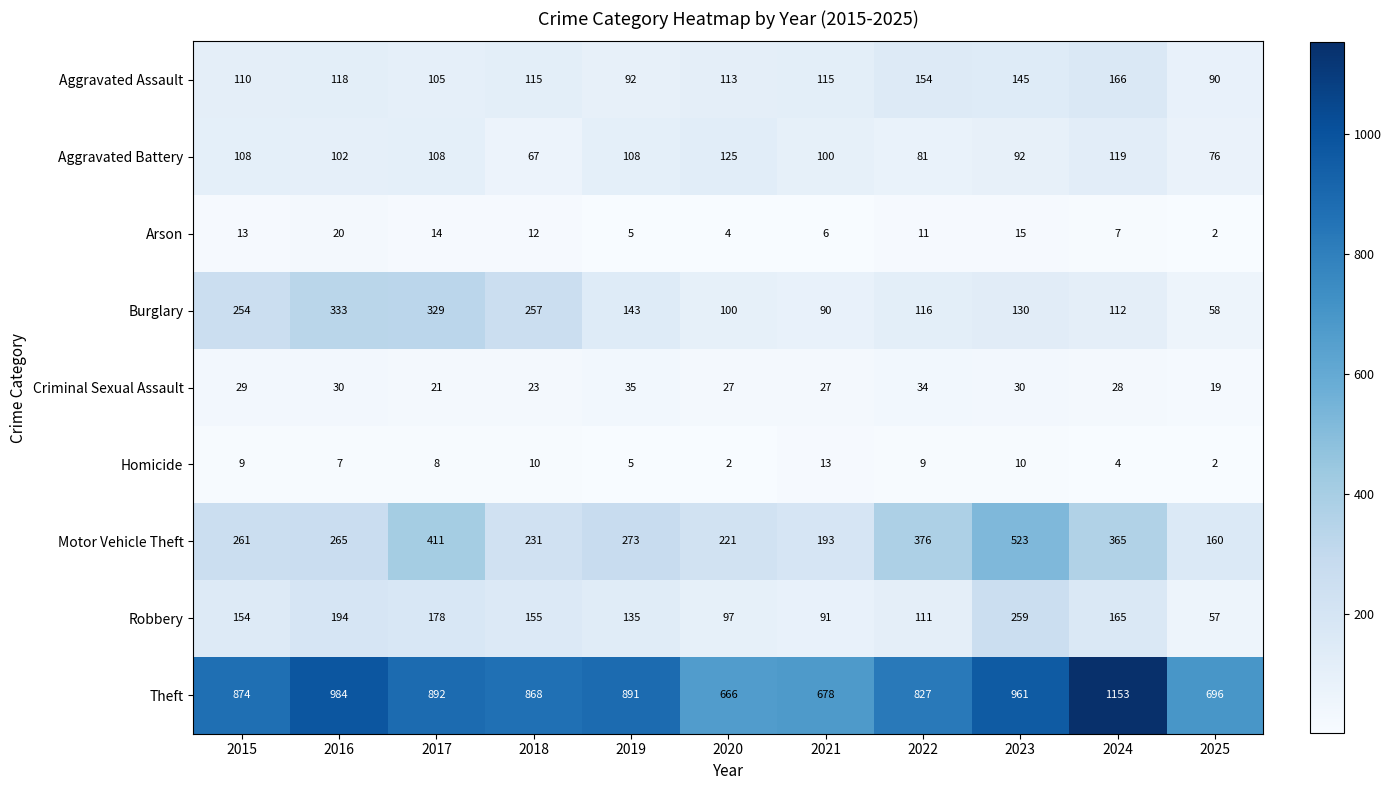

How many categories are shown in the chart?

11